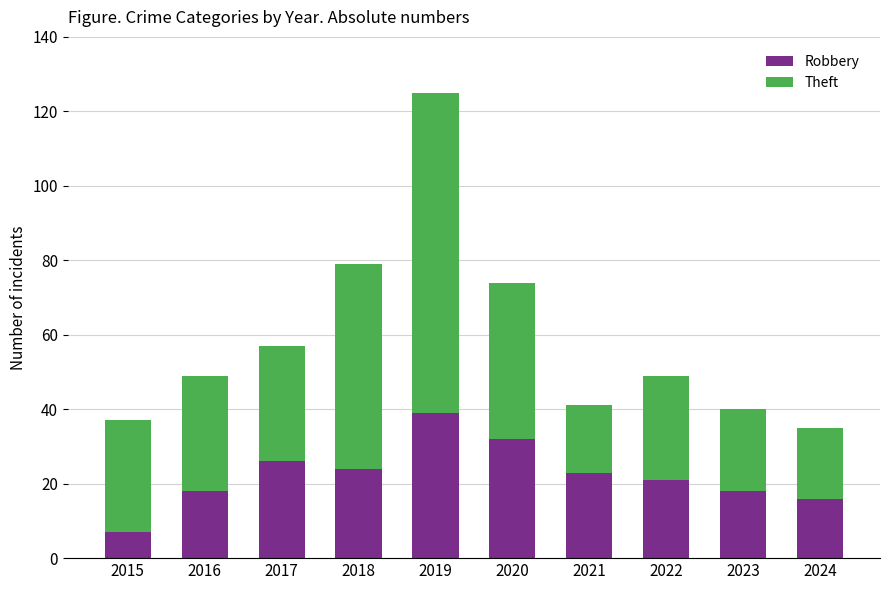

What is the difference between the maximum and minimum values in the Robbery series?

32